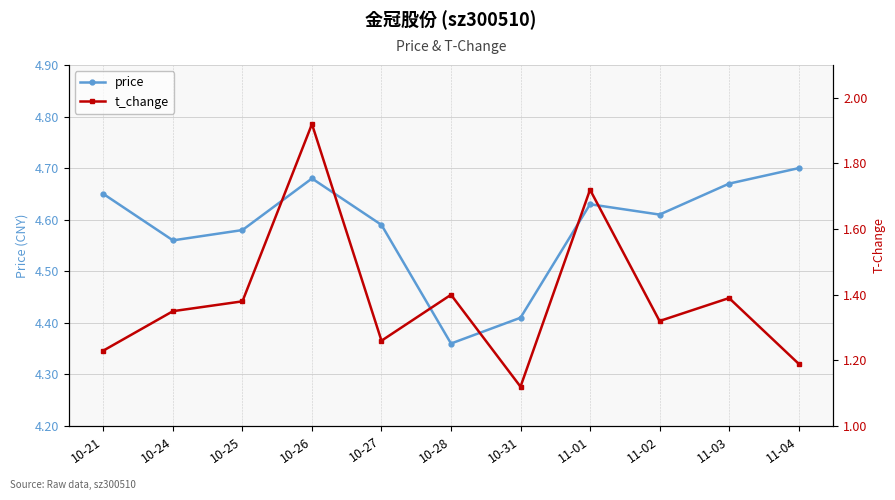

In price, how many points are higher than both neighbors (excluding endpoints)?

2